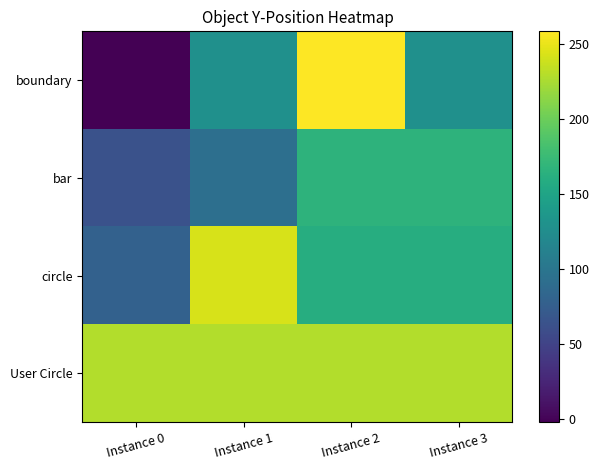

Reading right to left, transcribe all the data shown in this chart.

boundary: Instance 3=128.0	Instance 2=258.5	Instance 1=128.0	Instance 0=-2.5
bar: Instance 3=166.4	Instance 2=166.4	Instance 1=93.2	Instance 0=63.1
circle: Instance 3=160.5	Instance 2=160.5	Instance 1=242.9	Instance 0=78.1
User Circle: Instance 3=228.0	Instance 2=228.0	Instance 1=228.0	Instance 0=228.0